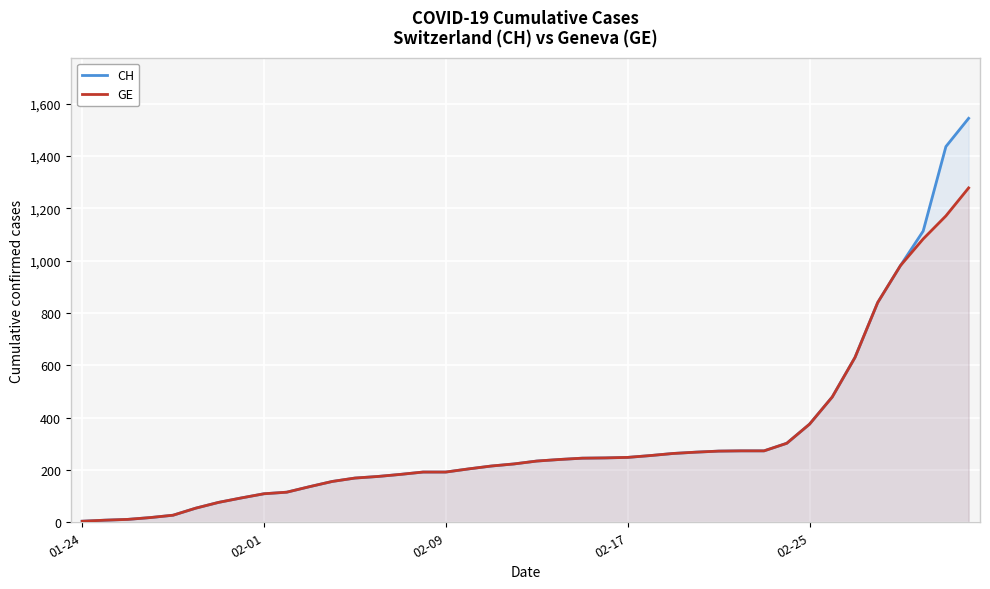

What are all the series names shown in the legend?

CH, GE